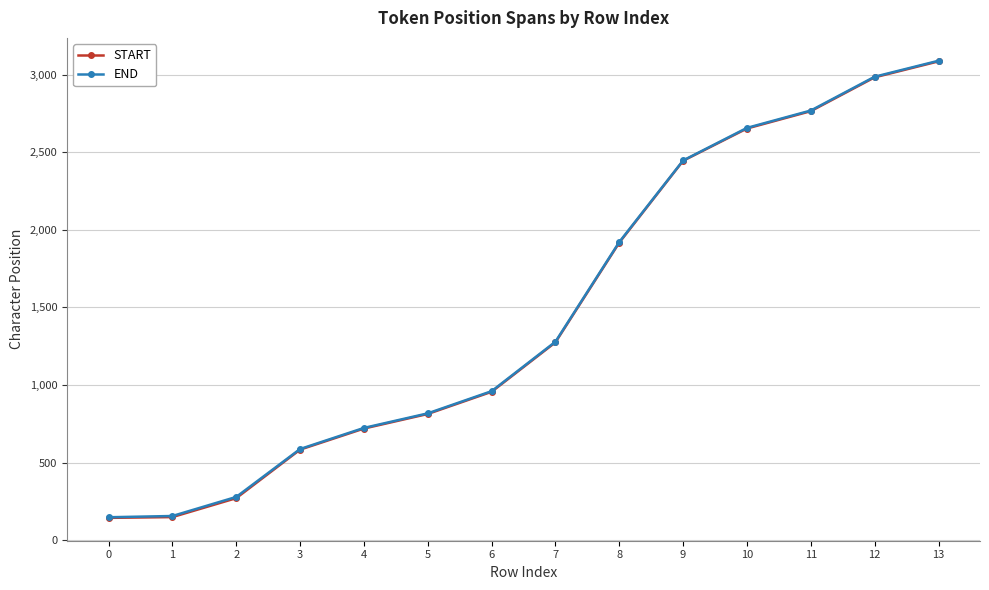

What is the value of the END point at the 3rd from the left?

278